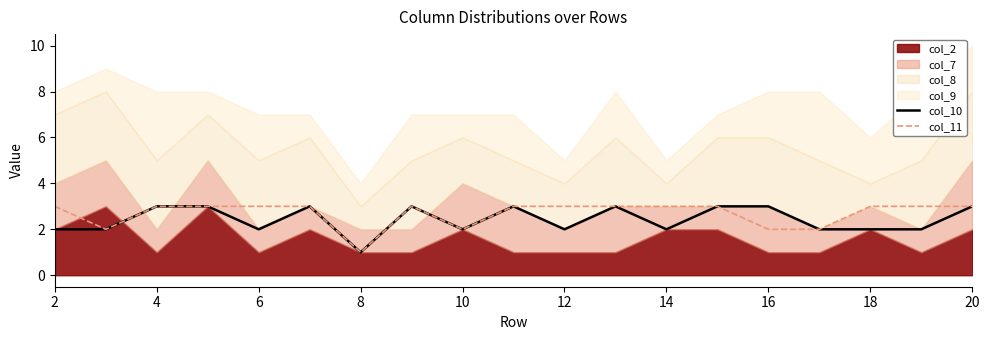

What is the sum of the col_11 values at 12 and 18?

6